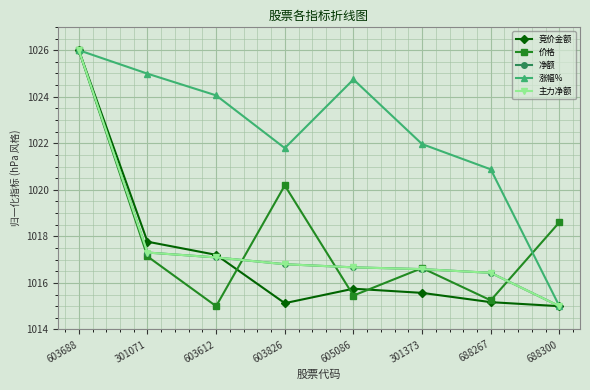

Does the chart have visible grid lines?

Yes